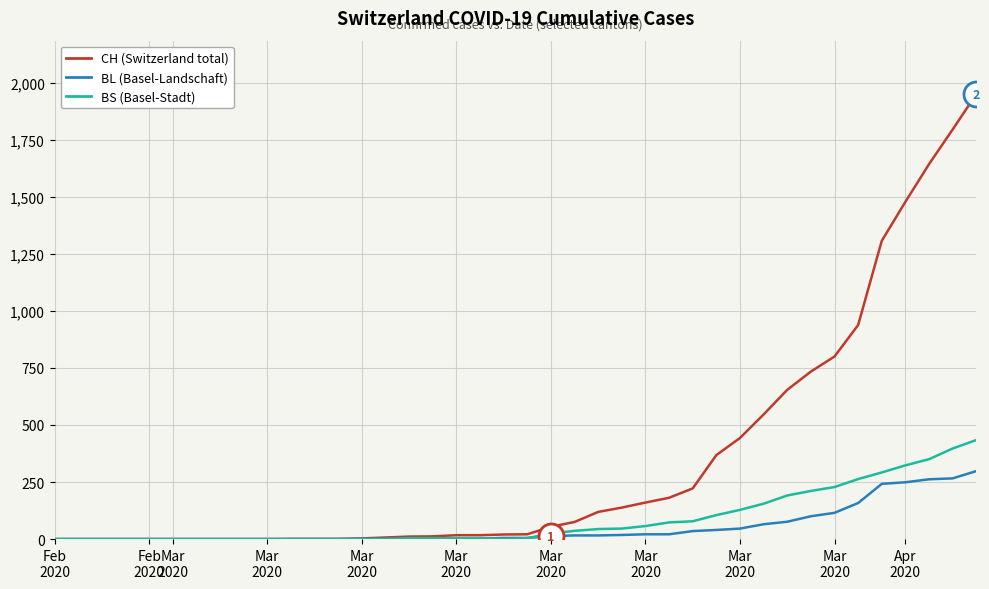

What is the maximum value shown in the chart?

1950